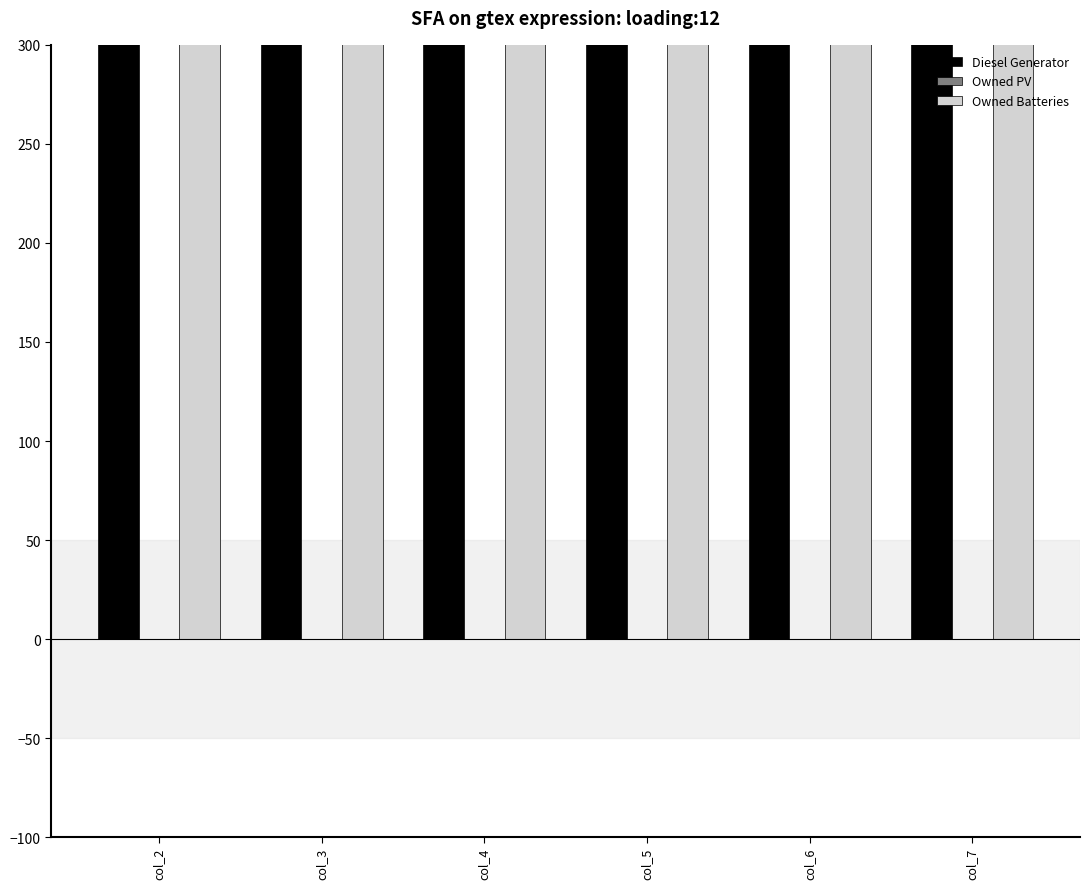

How many bars are there in each group?

3